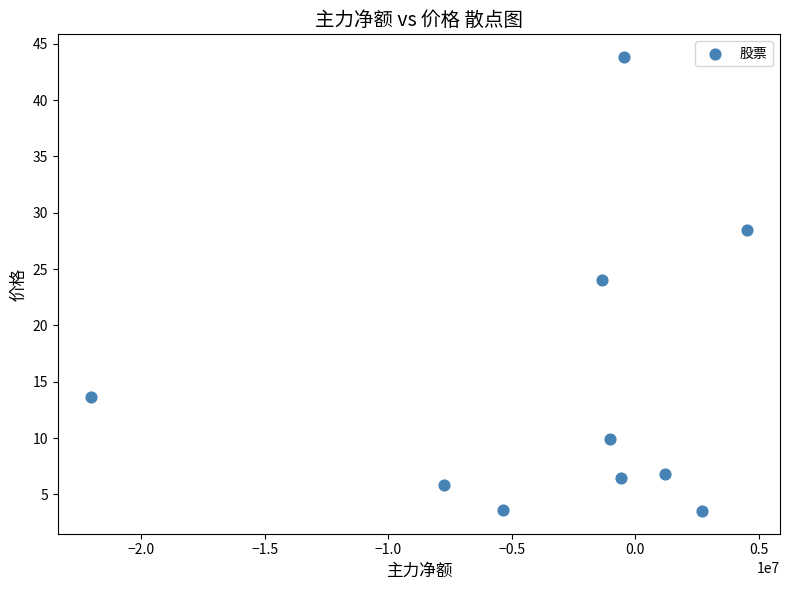

What Y value in the scatter plot is closest to 23?

24.1